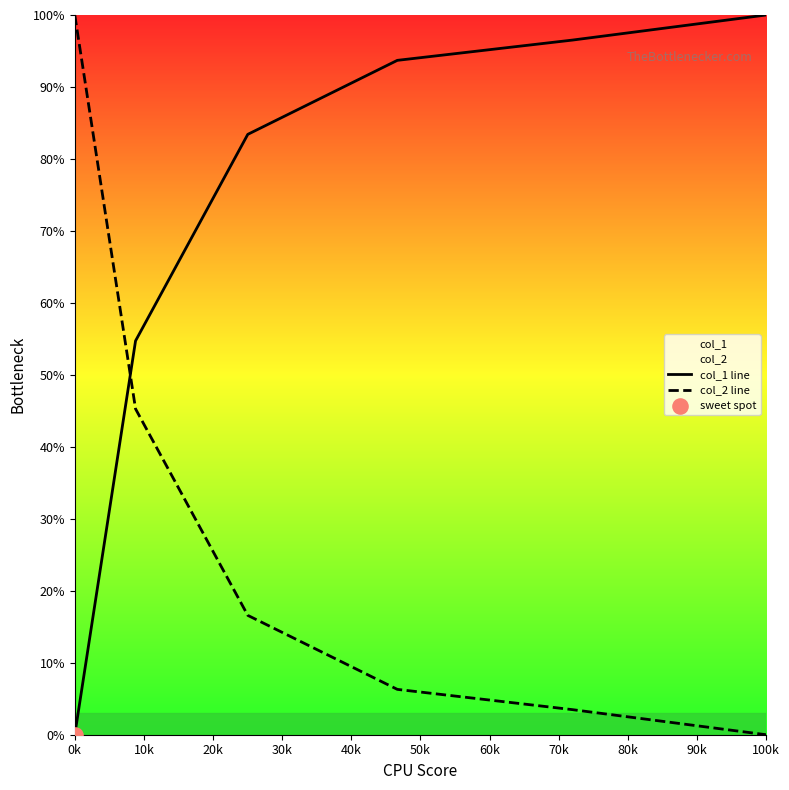

At which category is the sum across all series the highest?

0k